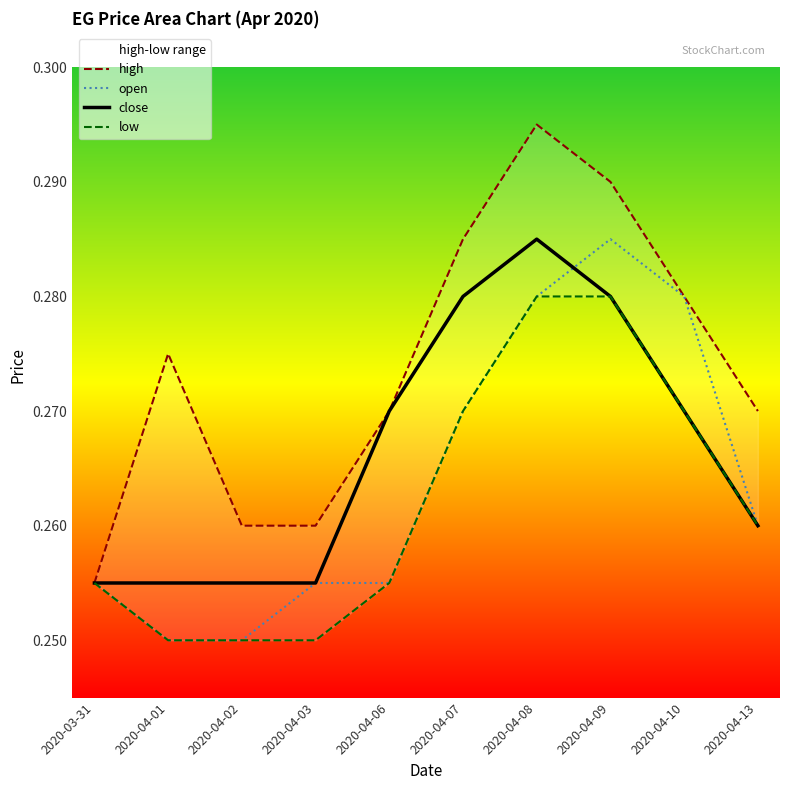

What is the sum of all open values?

2.6